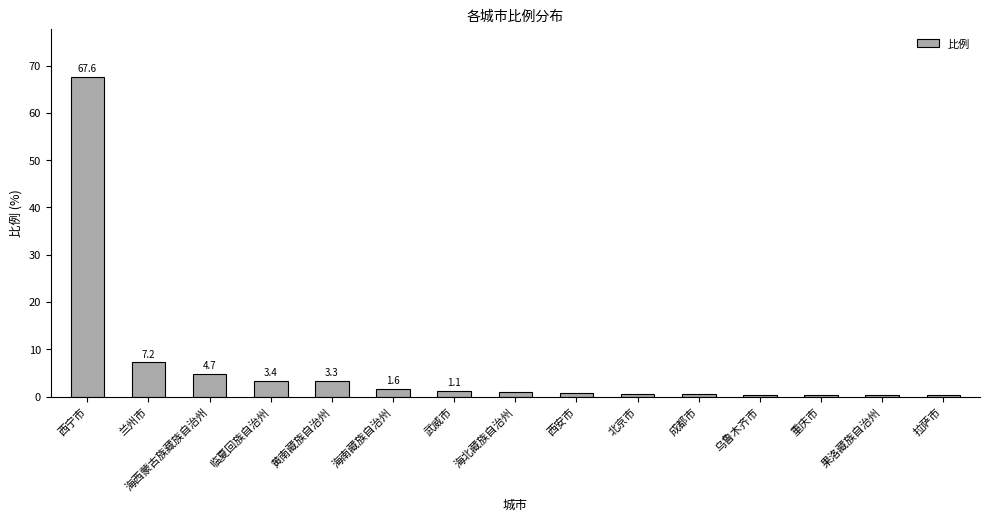

What is the label of the 8th bar from the right?

海北藏族自治州